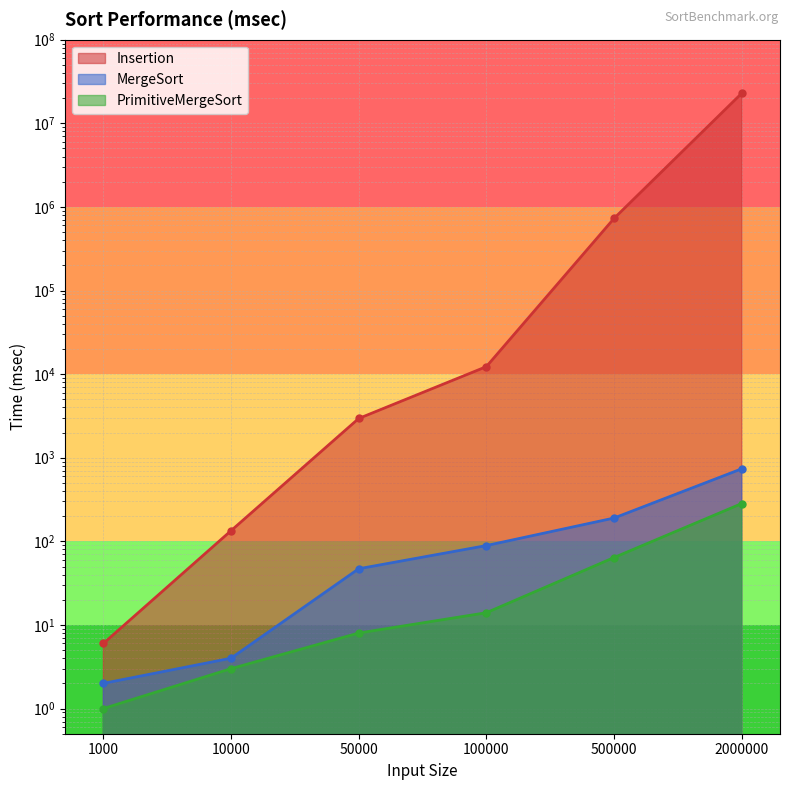

True or false: Insertion has a value of 728364 at 500000.

True